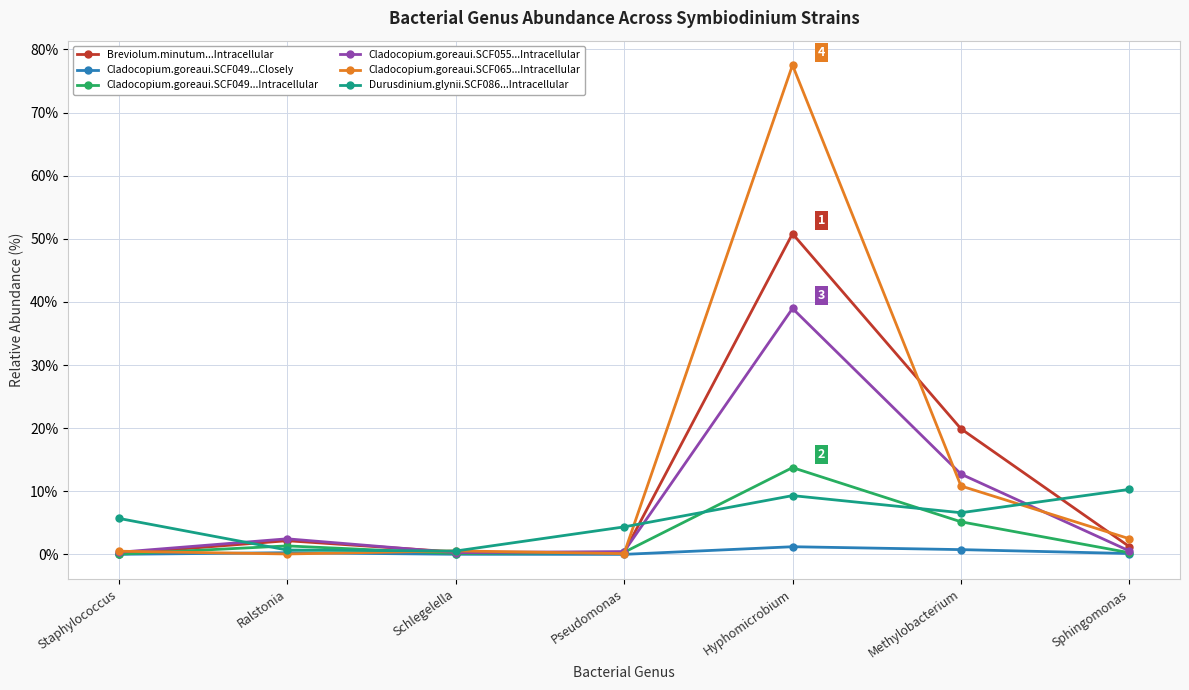

List the series in order of their peak value, highest first.

Cladocopium.goreaui.SCF065...Intracellular, Breviolum.minutum...Intracellular, Cladocopium.goreaui.SCF055...Intracellular, Cladocopium.goreaui.SCF049...Intracellular, Durusdinium.glynii.SCF086...Intracellular, Cladocopium.goreaui.SCF049...Closely